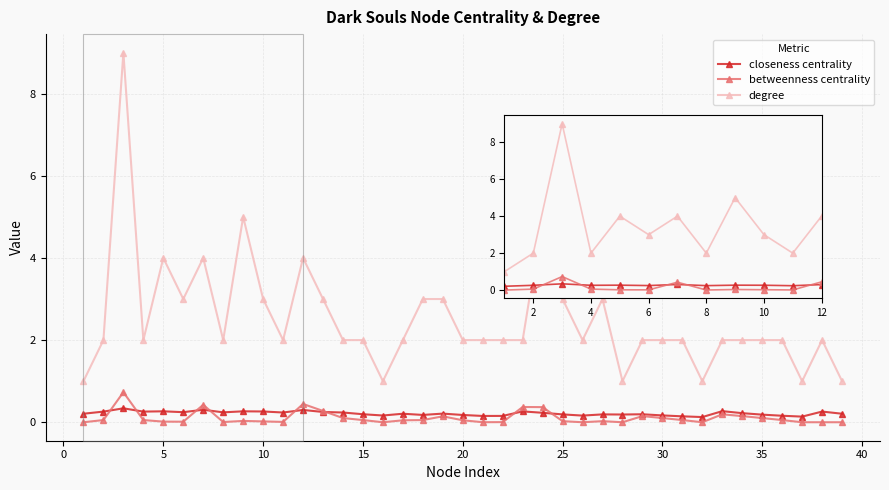

True or false: closeness centrality and degree intersect in this chart.

False